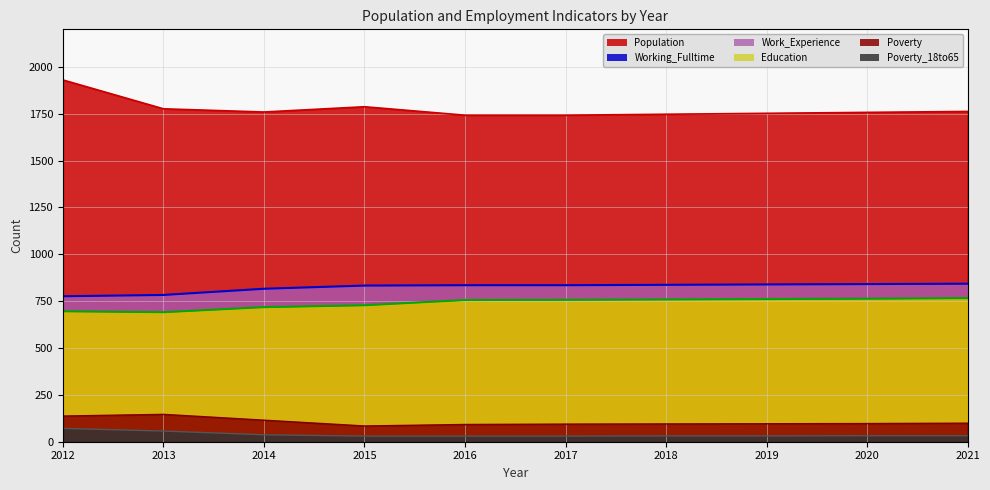

What is the highest value of the Working_Fulltime series?

843